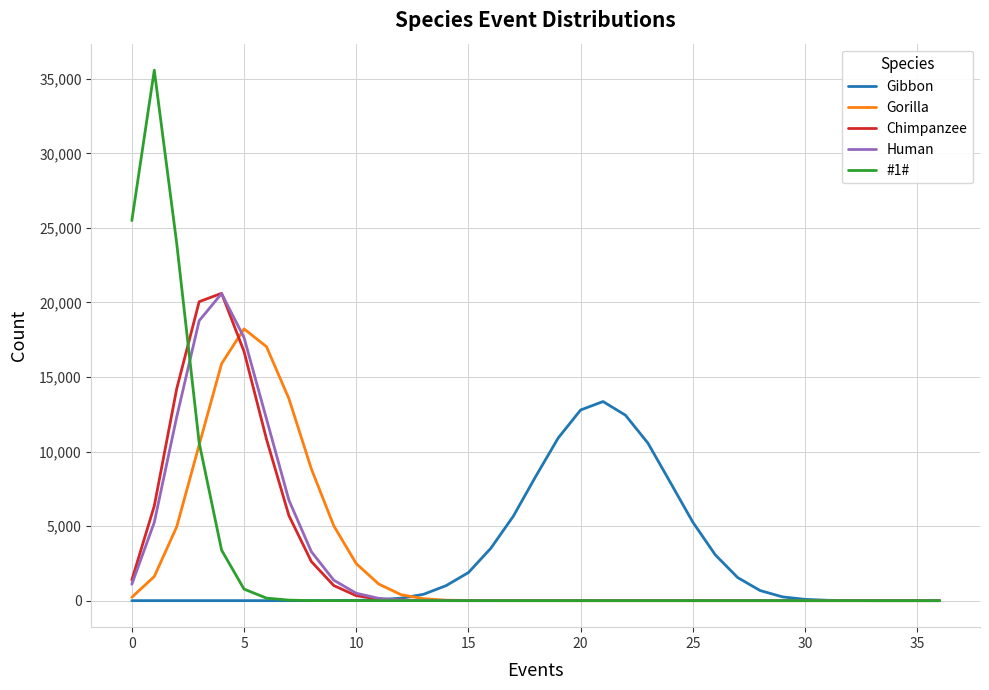

What is the maximum value shown in the chart?

35582